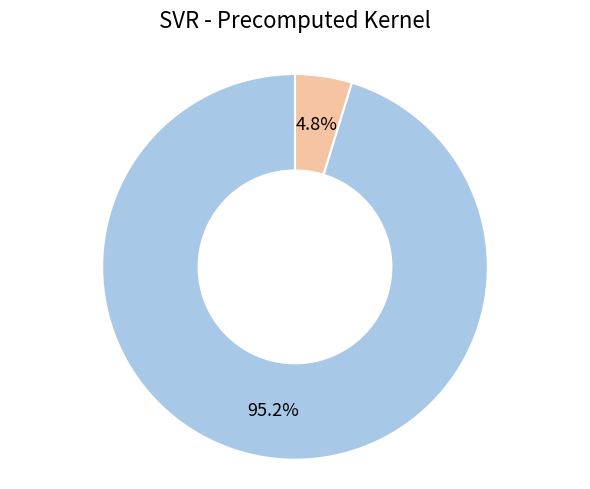

What is the total percentage of epsilon and C?

100.0%